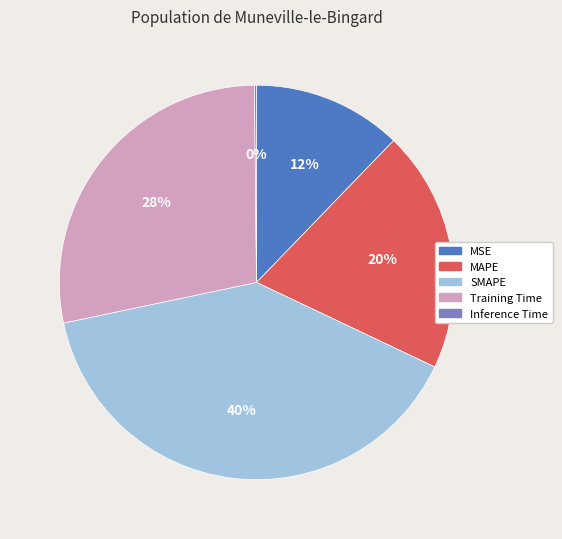

Which category has the biggest portion of the pie?

SMAPE